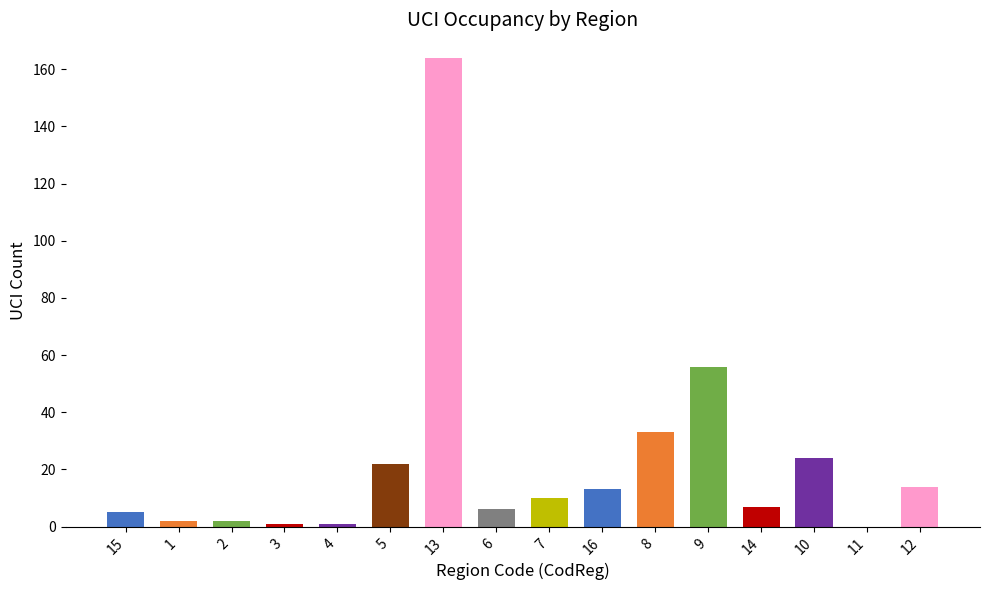

Where does the data first go above 10?

5